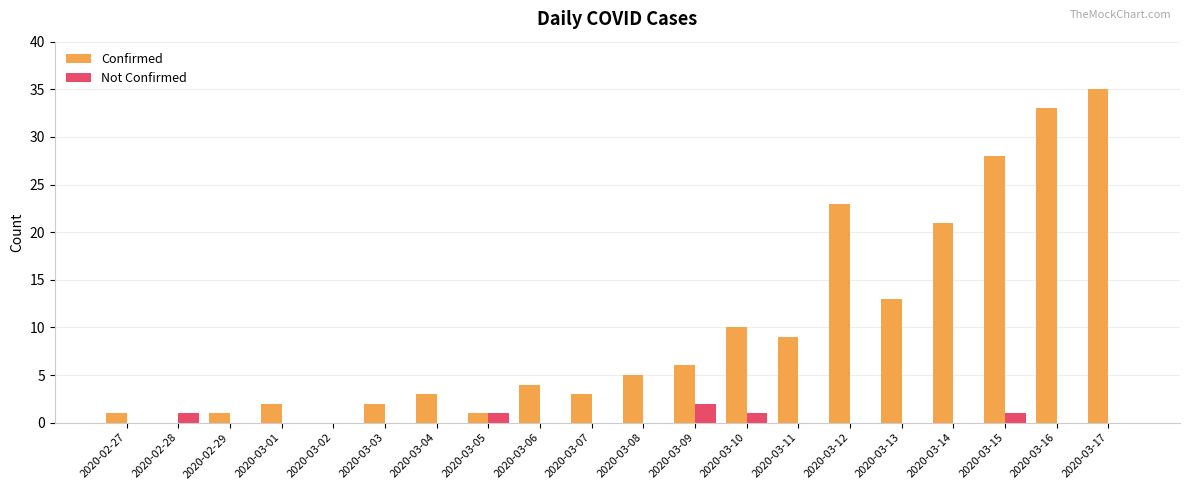

True or false: Confirmed has a value of 10 at 2020-03-10.

True